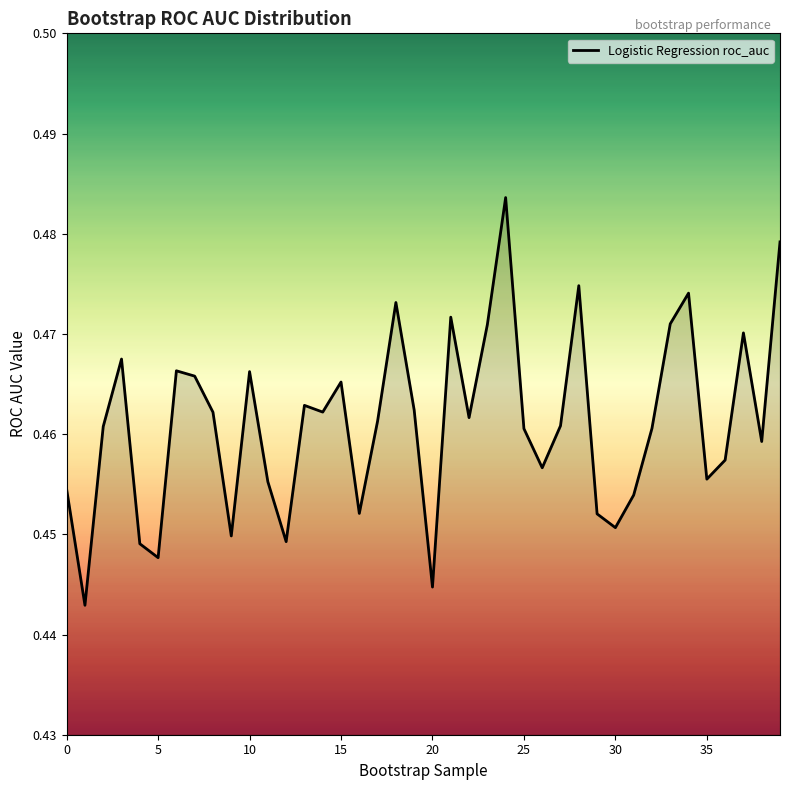

Does the chart display data point markers on the line(s)?

No